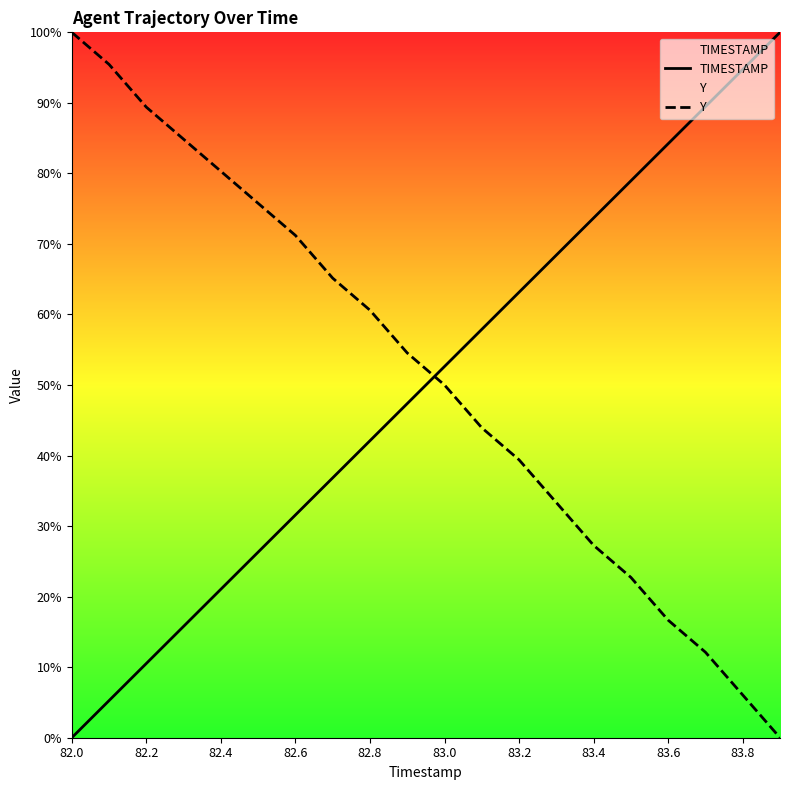

True or false: TIMESTAMP has a value of 15.9 at 83.2.

False